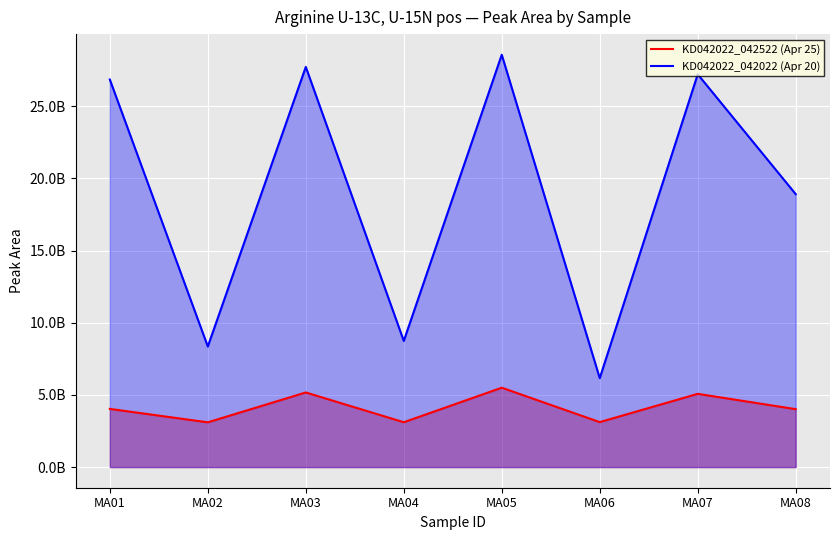

What is the difference between the second highest and second lowest values in the KD042022_042522 (Apr 25) series?

2061814814